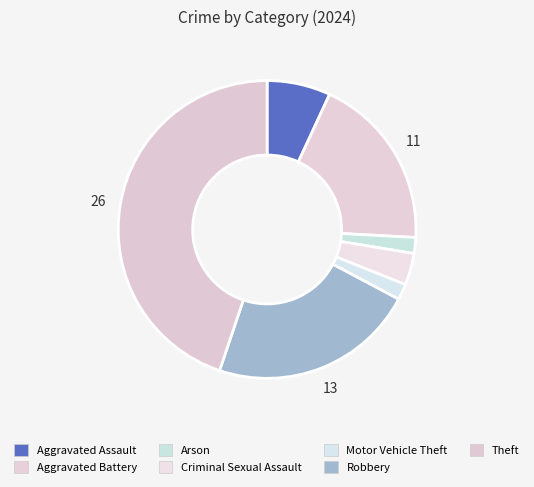

How many segments does this pie chart have?

7